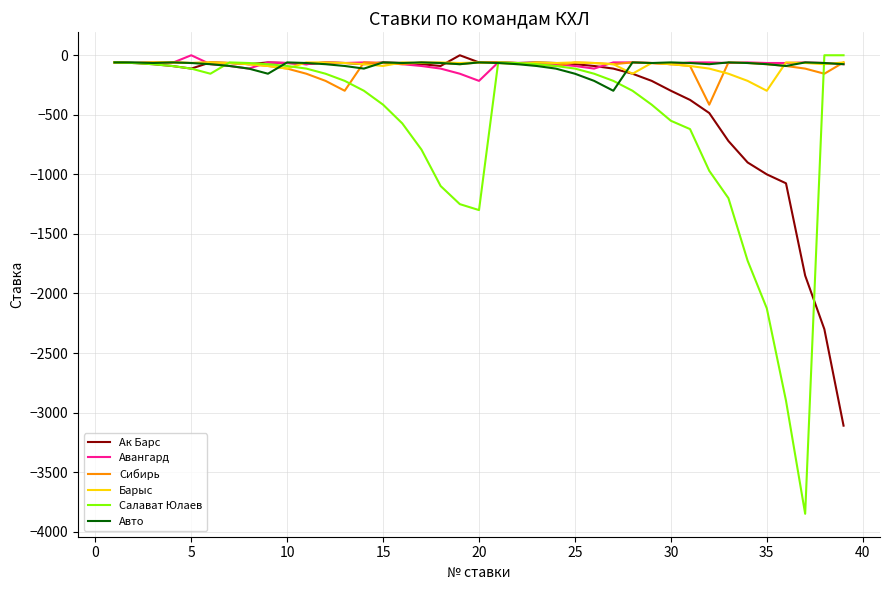

Which series has the largest range (max minus min)?

Салават Юлаев